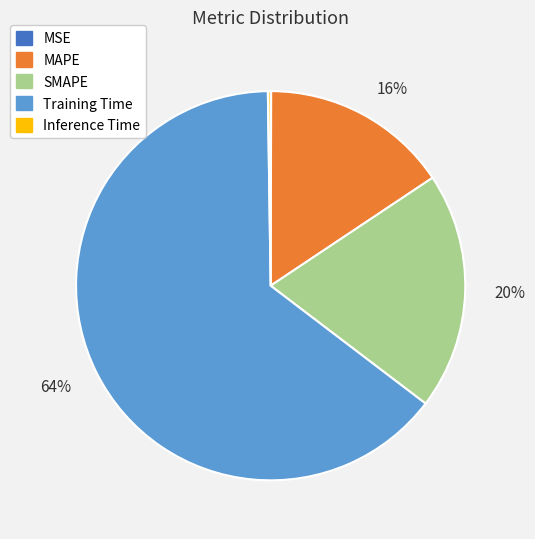

Is it true that MAPE is 16% of the pie?

True